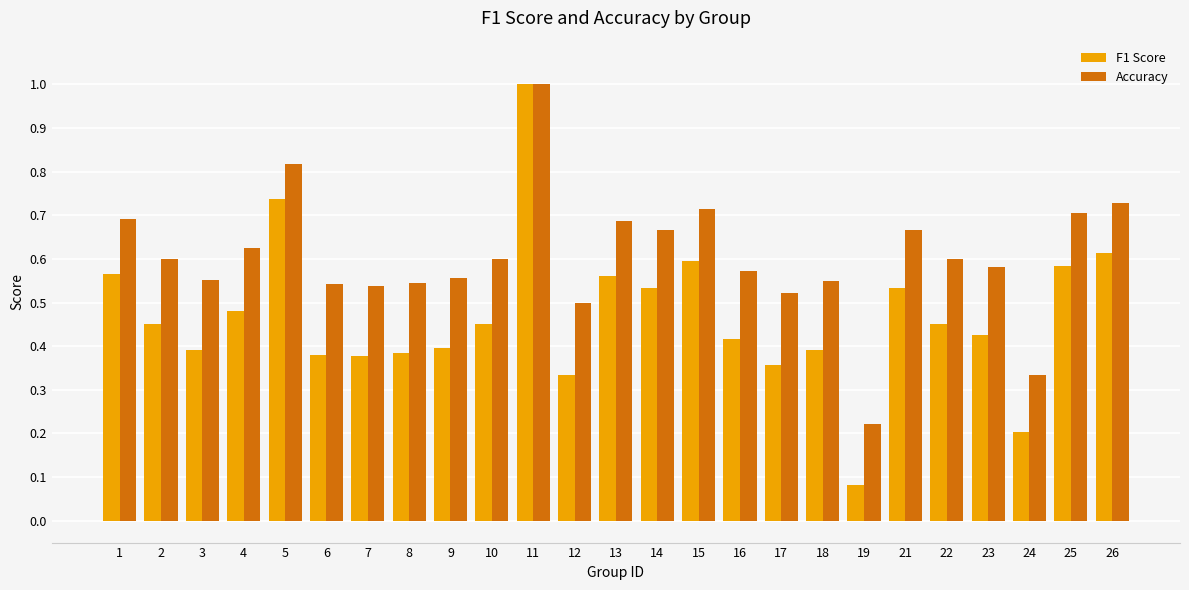

What are all the series names shown in the legend?

F1 Score, Accuracy